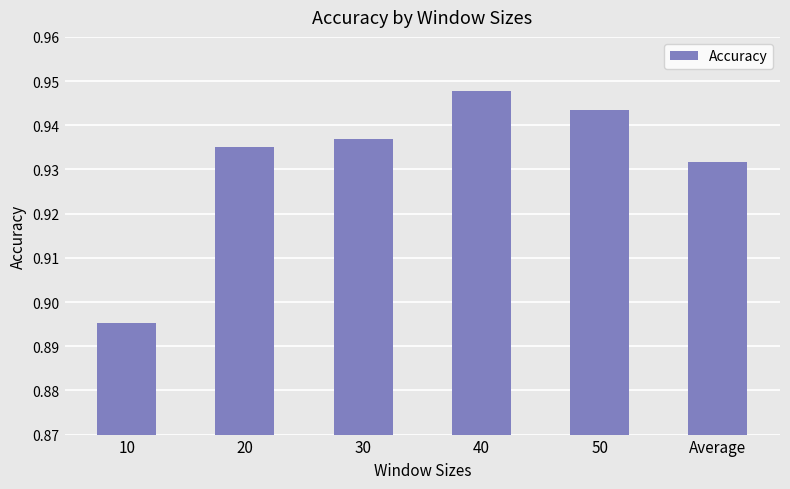

The value at 40 is 0.3. True or false?

False